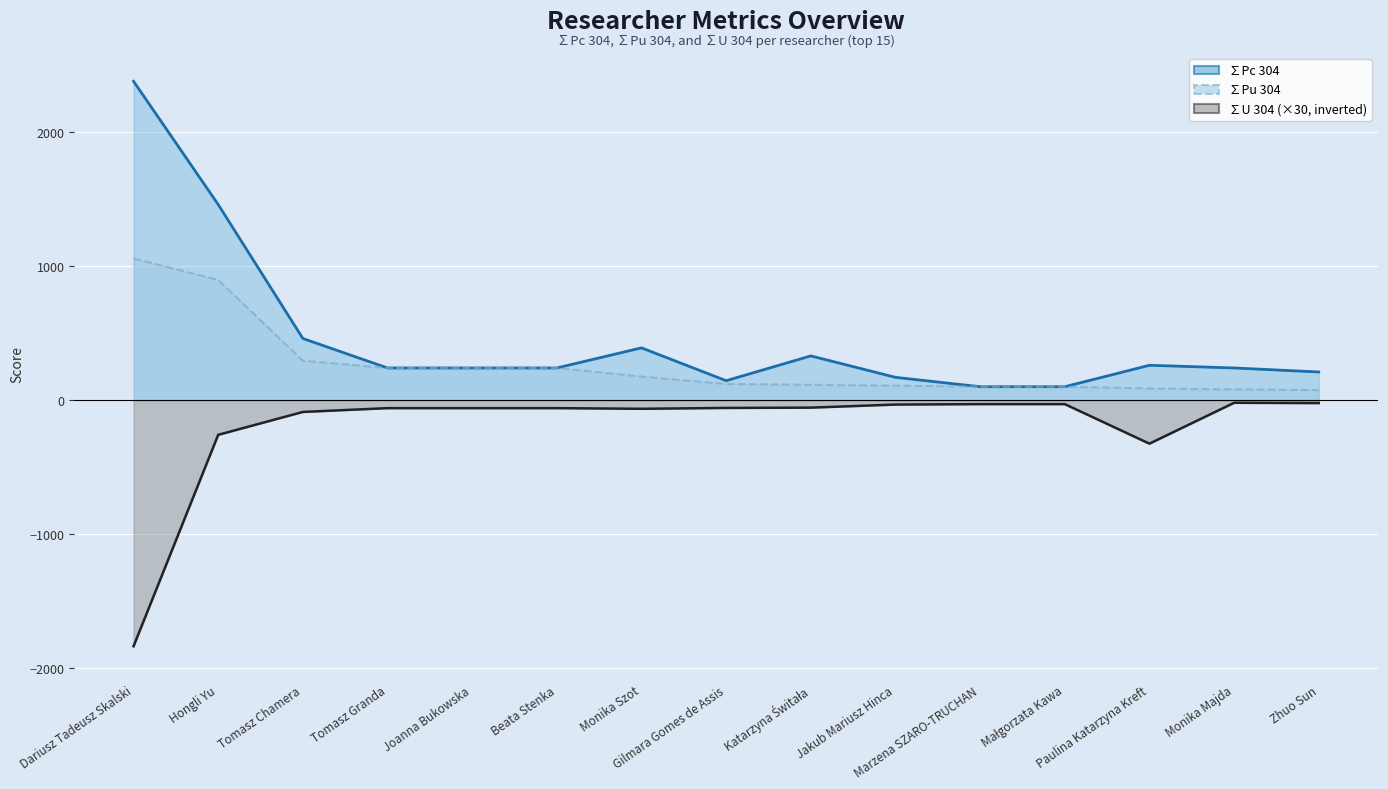

Between Katarzyna Świtała and Marzena SZARO-TRUCHAN, which series saw the biggest shift?

∑Pc 304